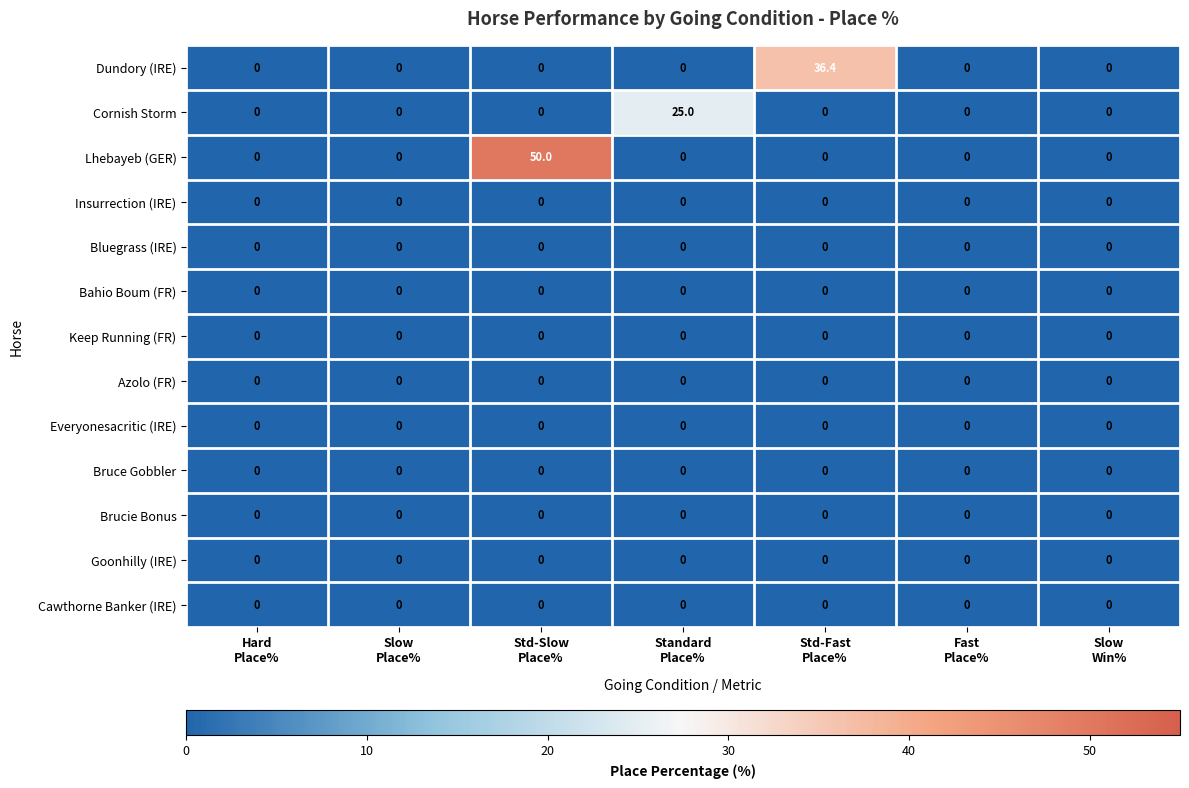

Which series has the largest range (max minus min)?

Lhebayeb (GER)